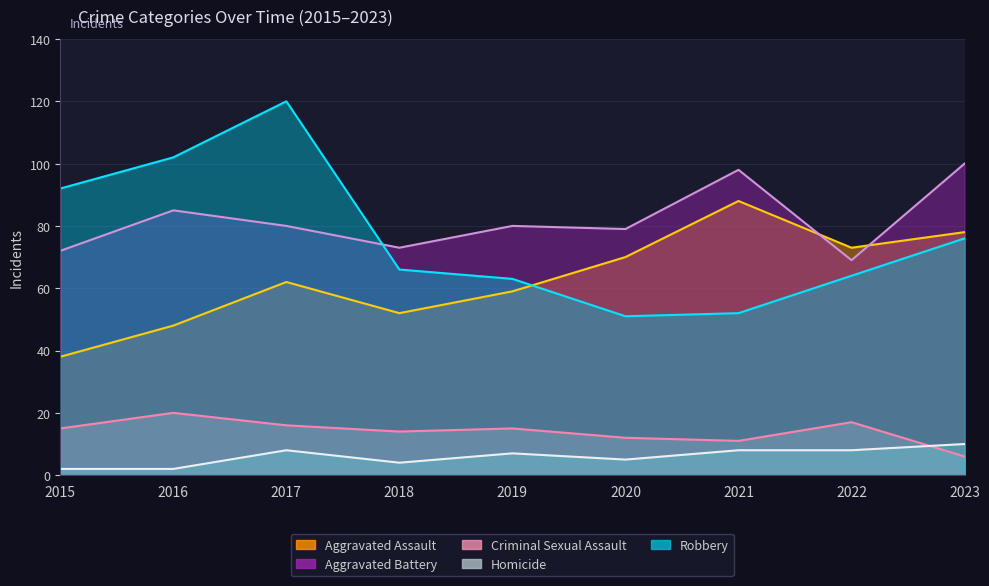

What is the approximate value of Criminal Sexual Assault at 2015?

15